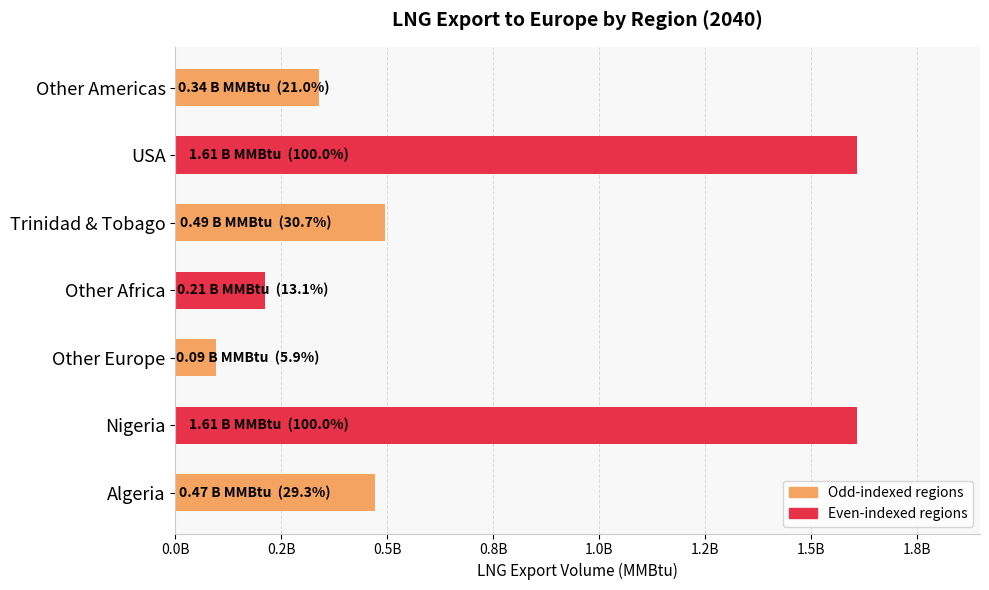

Does the chart contain any negative values?

No